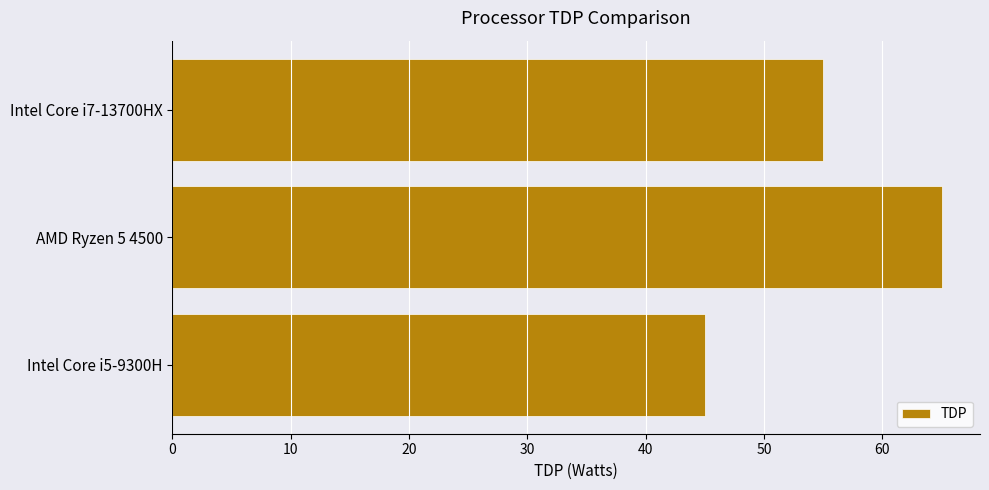

How many data points does each series have?

3